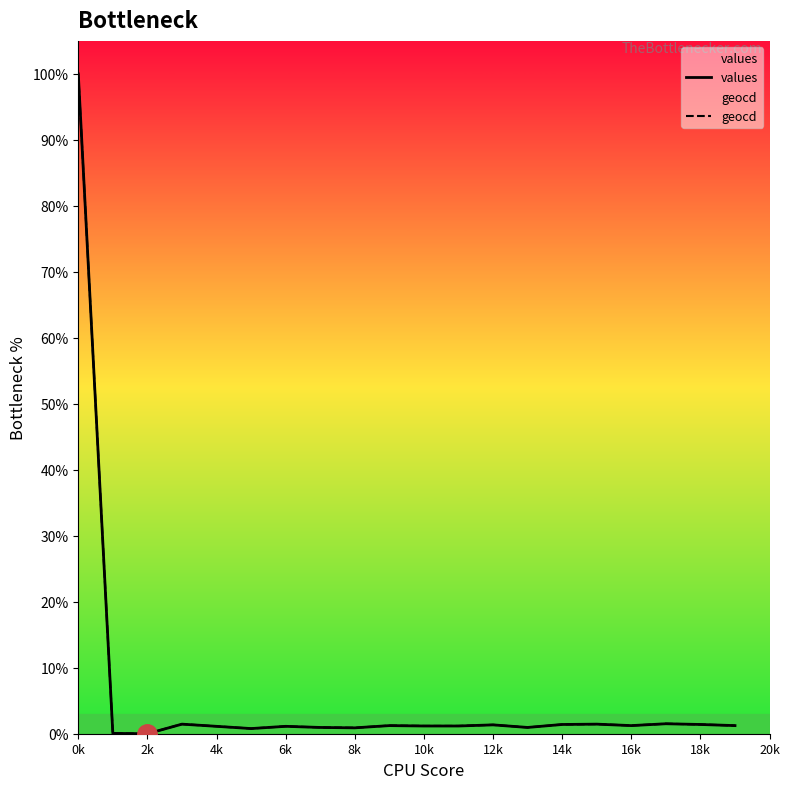

The values series shows 0.9 at 8k. True or false?

True